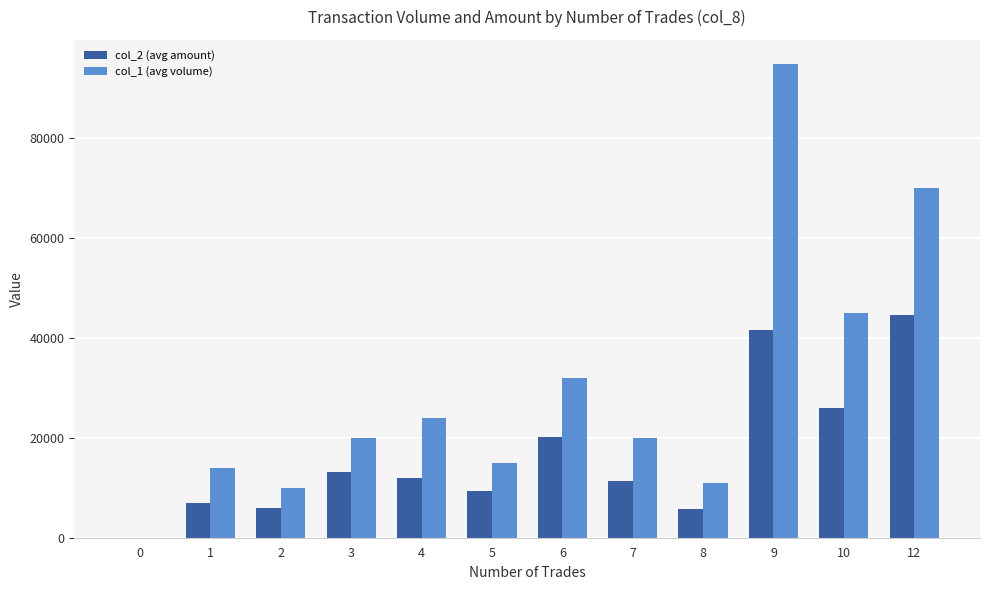

Does the chart contain stacked bars?

No